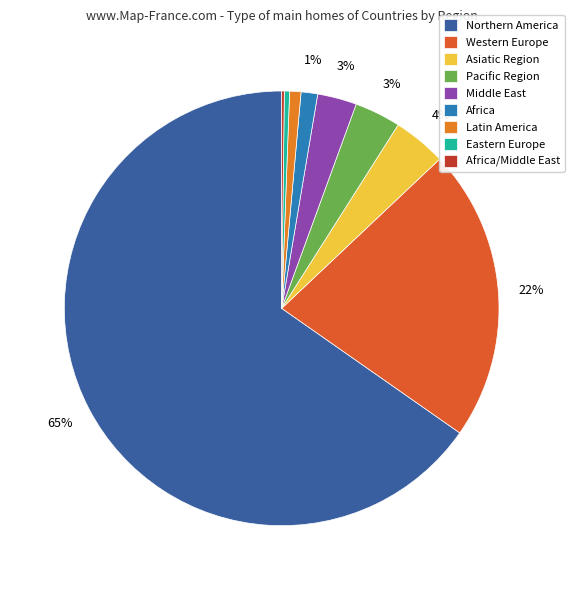

Count the number of slices in the pie.

9